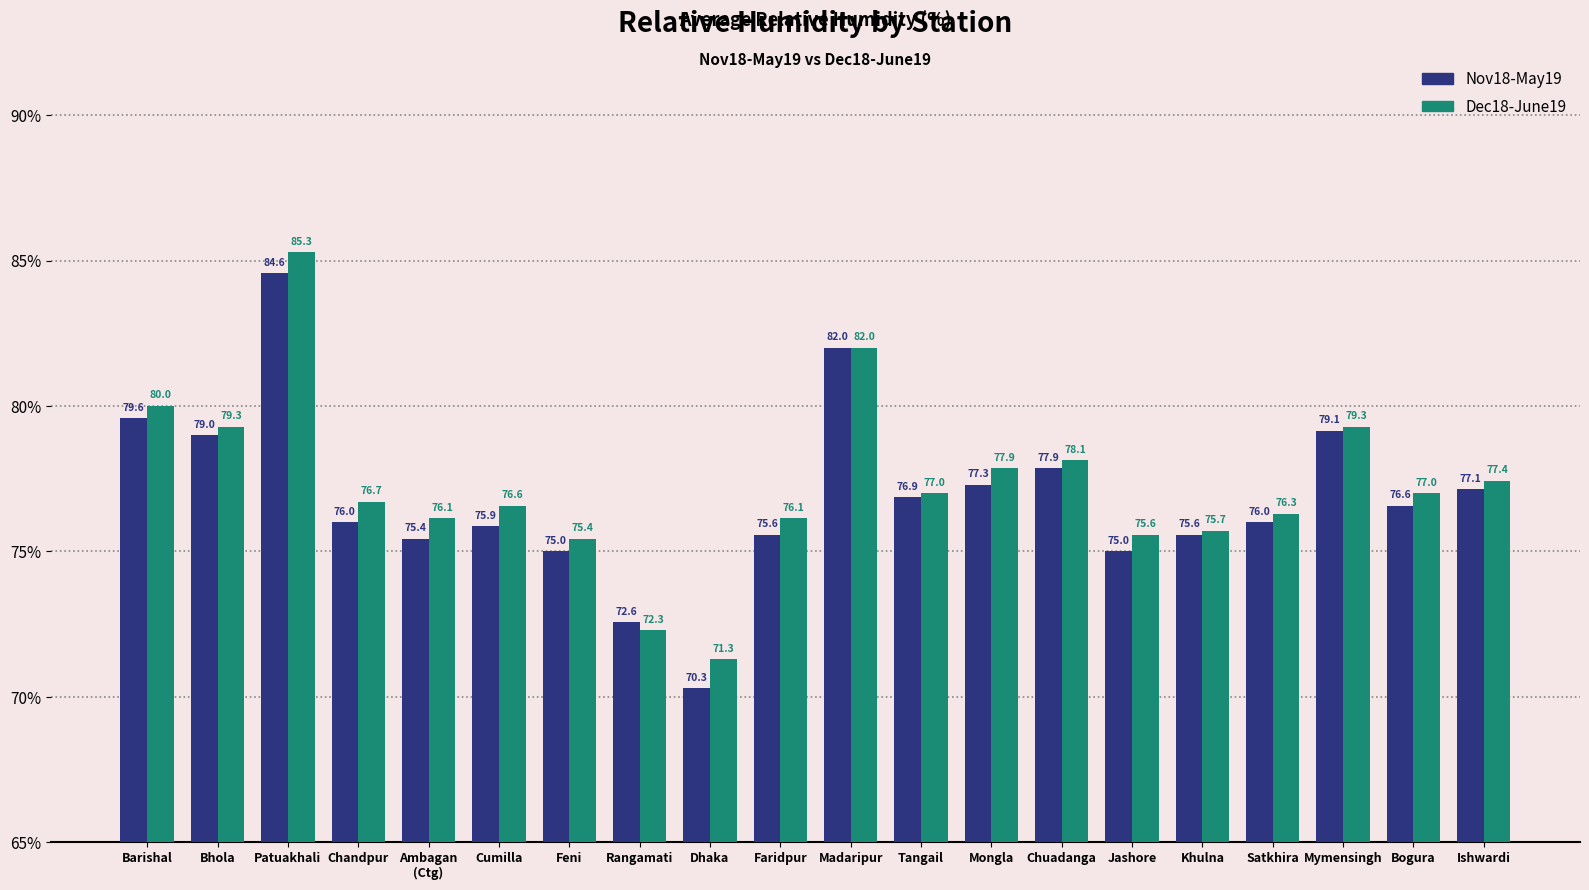

Rank the series at Tangail from lowest to highest value.

Nov18-May19, Dec18-June19